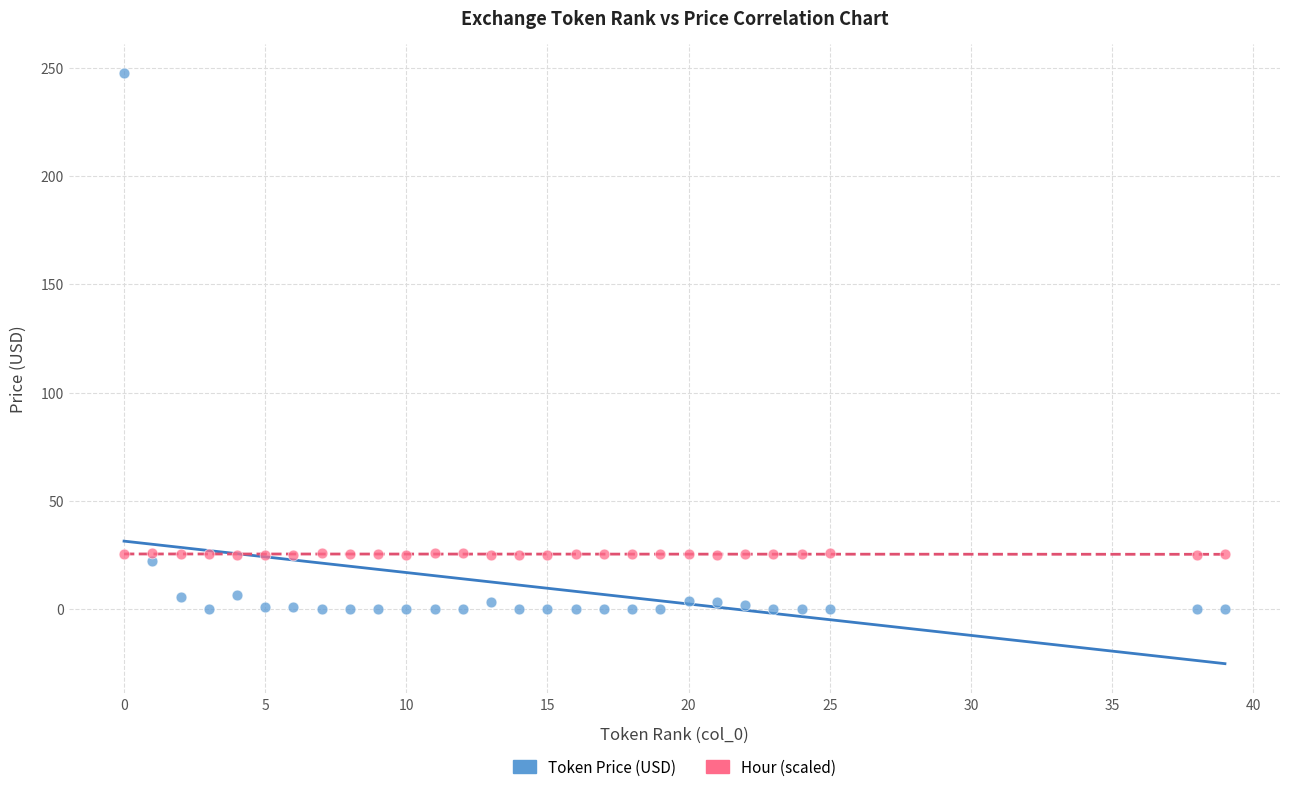

Which series contains the lowest Y value?

Token Price (USD)